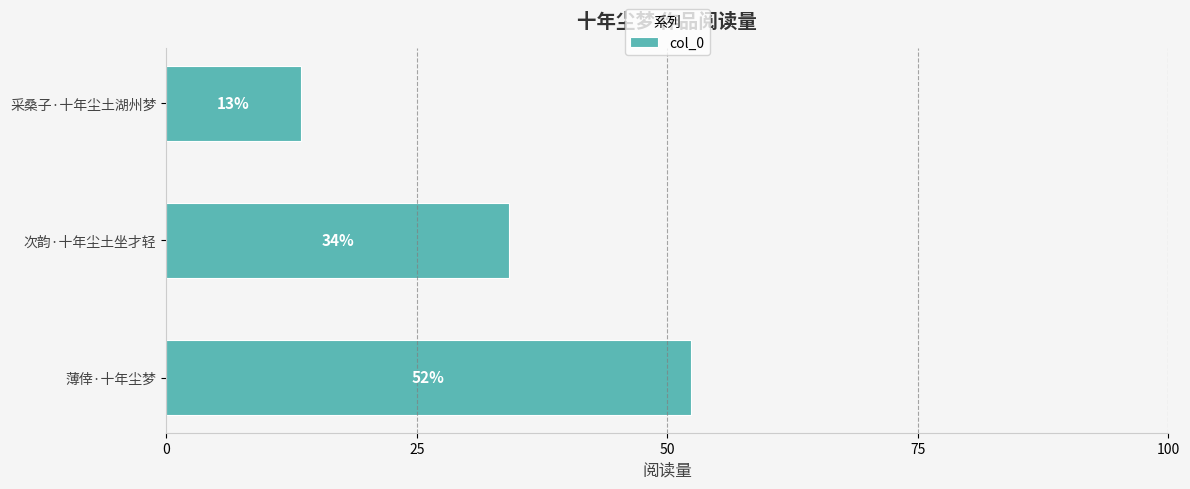

Are the bars horizontal?

Yes